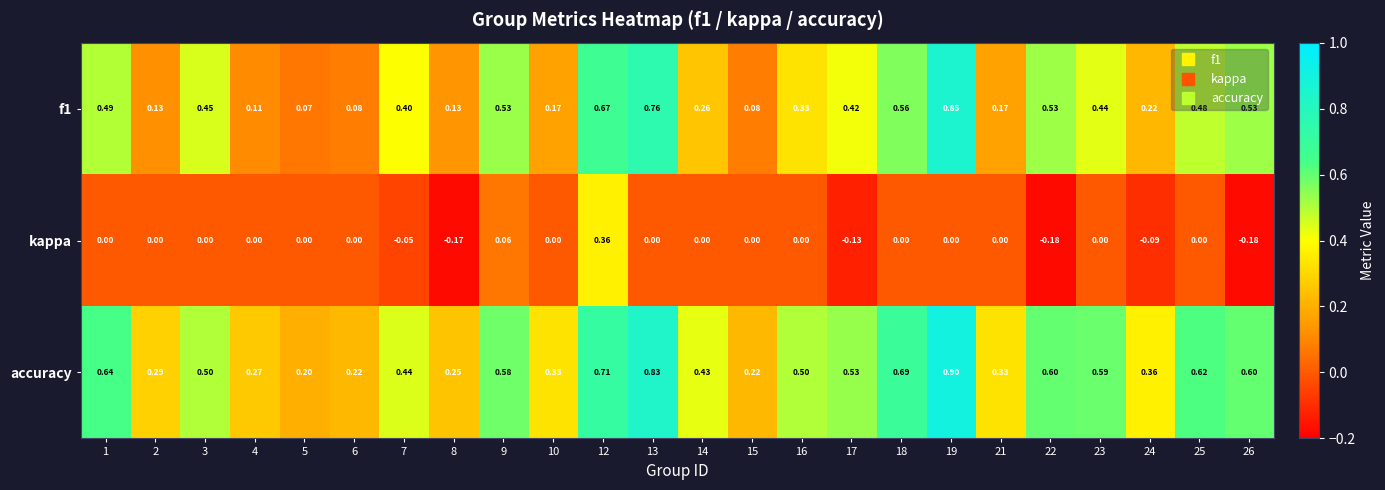

Is the value of kappa at 25 greater than the value of f1 at 19?

No